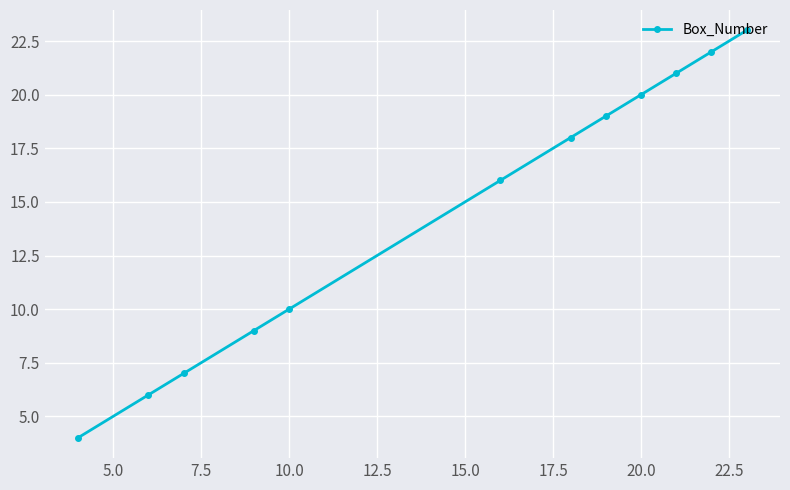

Reading left to right, list all the values displayed in this chart.

4	6	7	9	10	16	18	19	20	21	22	23